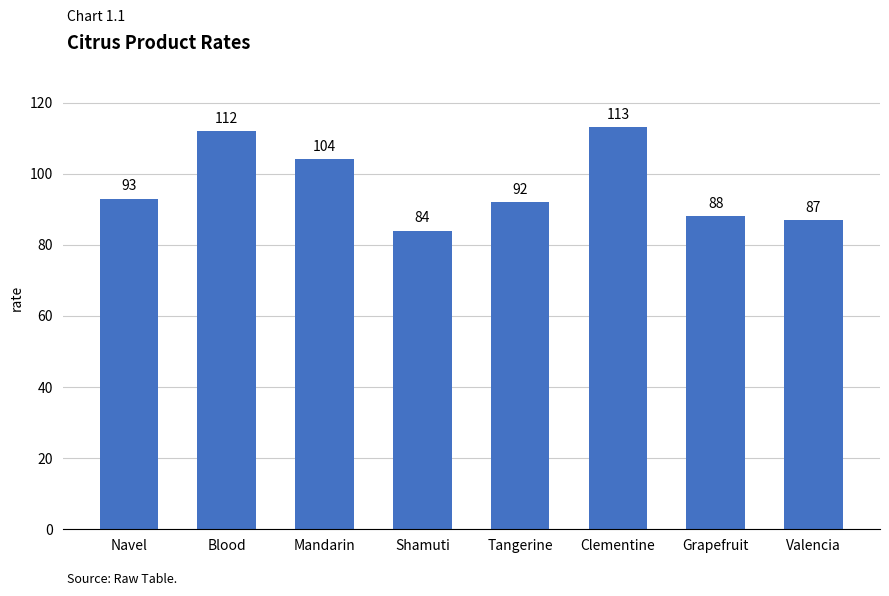

Reading left to right, extract all data points from this chart.

93	112	104	84	92	113	88	87